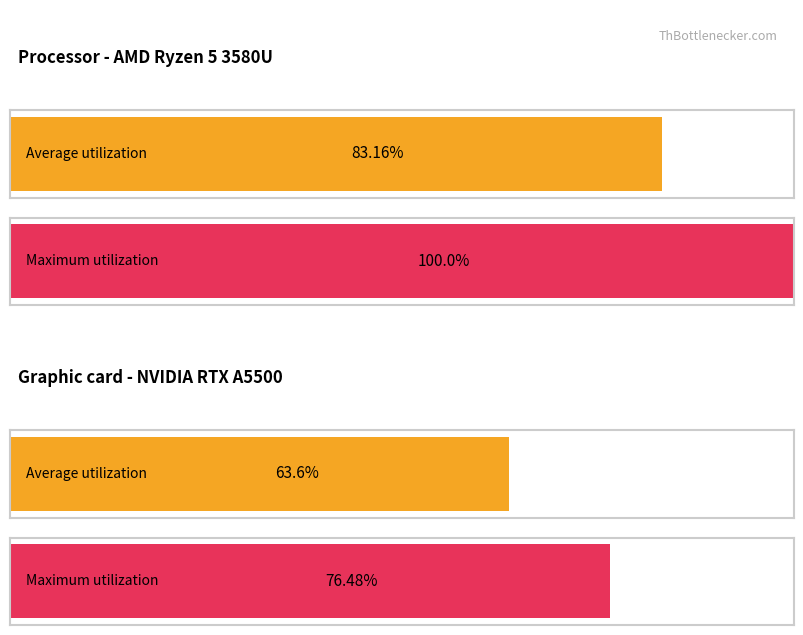

Which series has the largest total across all categories?

Maximum utilization